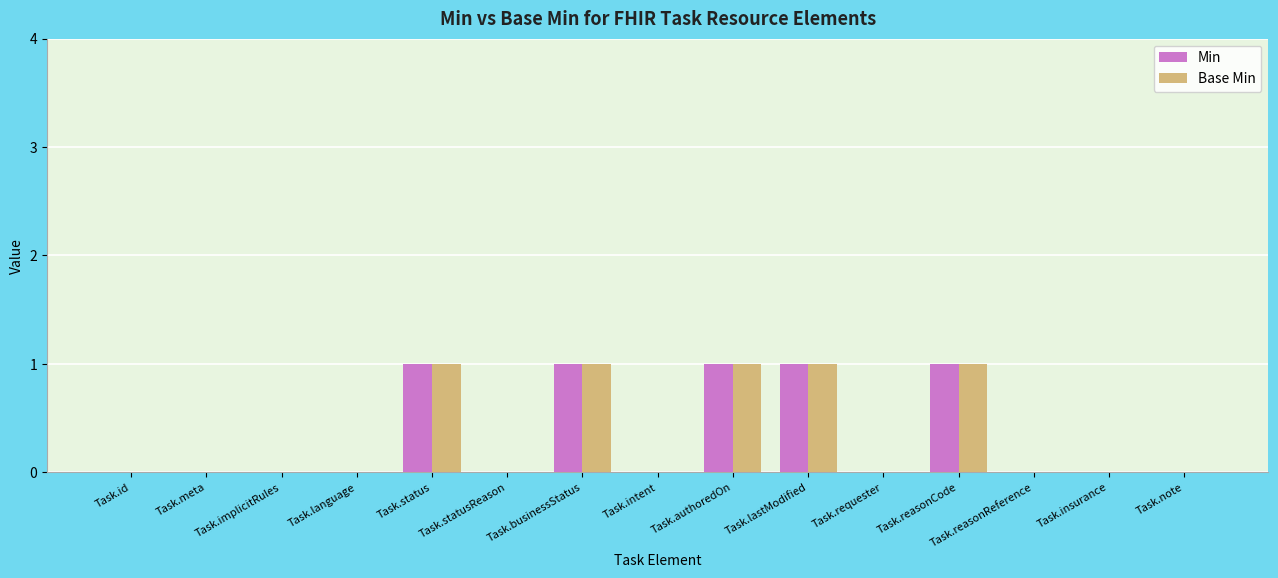

What are all the series names shown in the legend?

Min, Base Min